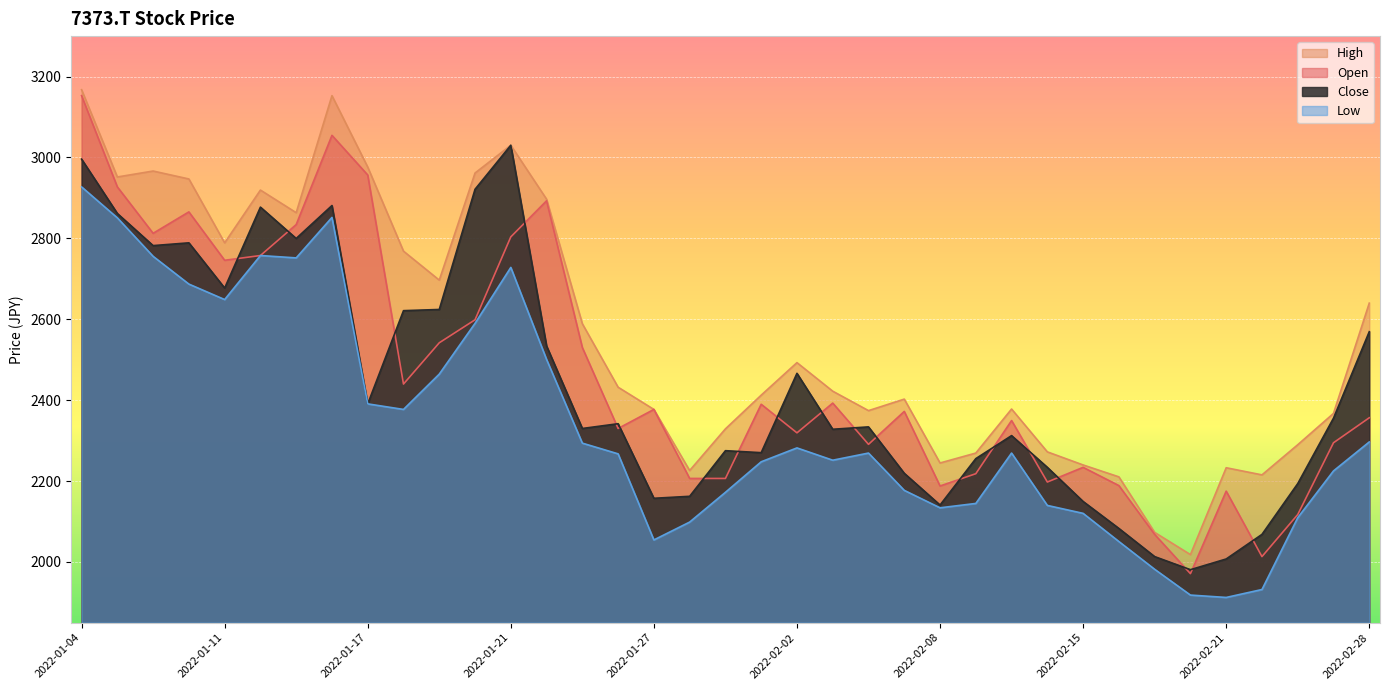

True or false: High and Open intersect in this chart.

False